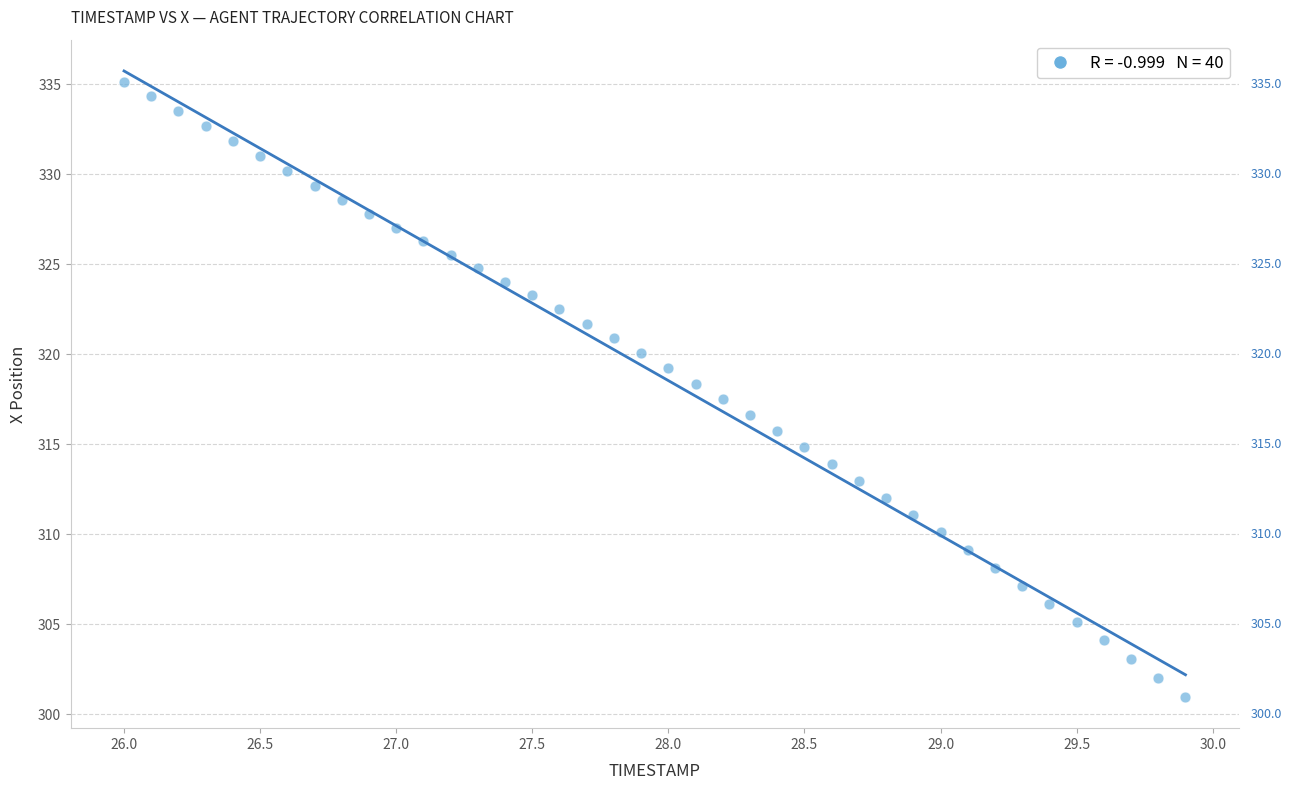

What is the range of X values (max minus min)?

3.9